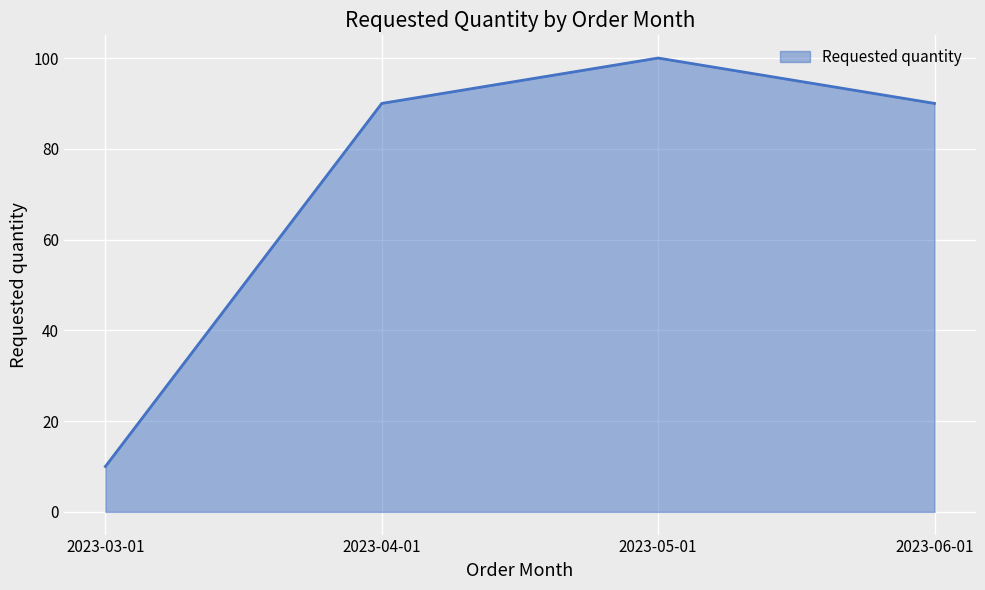

What position from the right is 2023-04-01?

3